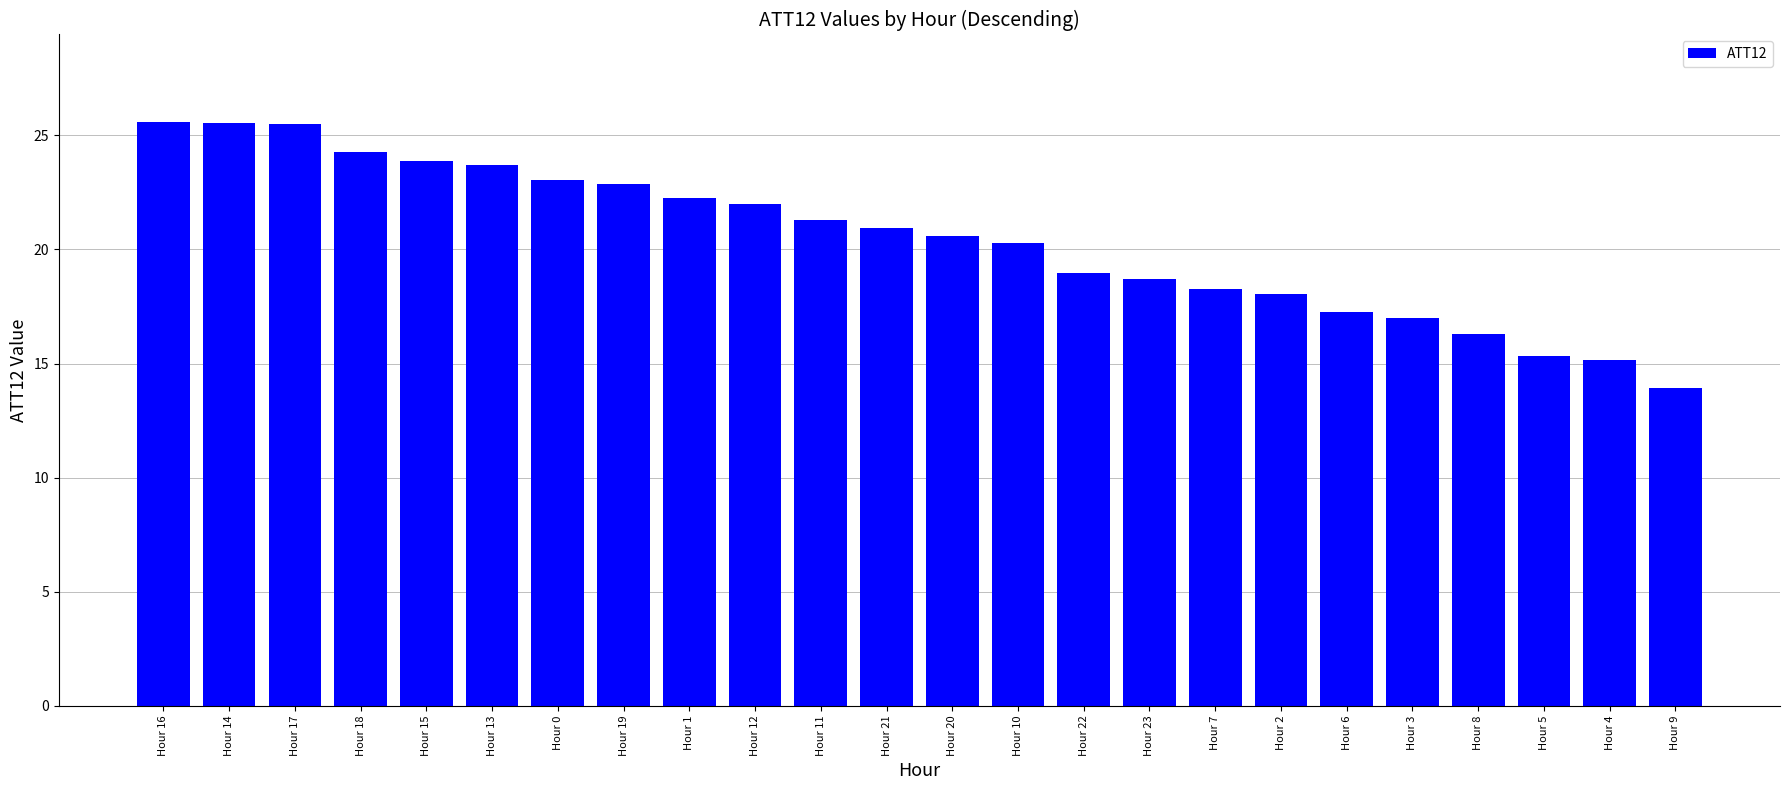

What is the change in value from Hour 10 to Hour 9?

-6.3